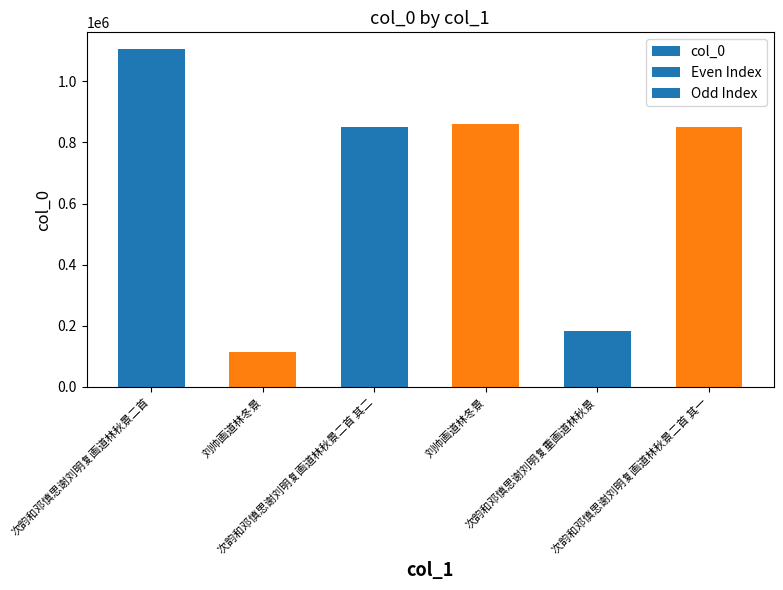

Reading right to left, list all the values displayed in this chart.

850272	182892	860500	850271	113030	1104998